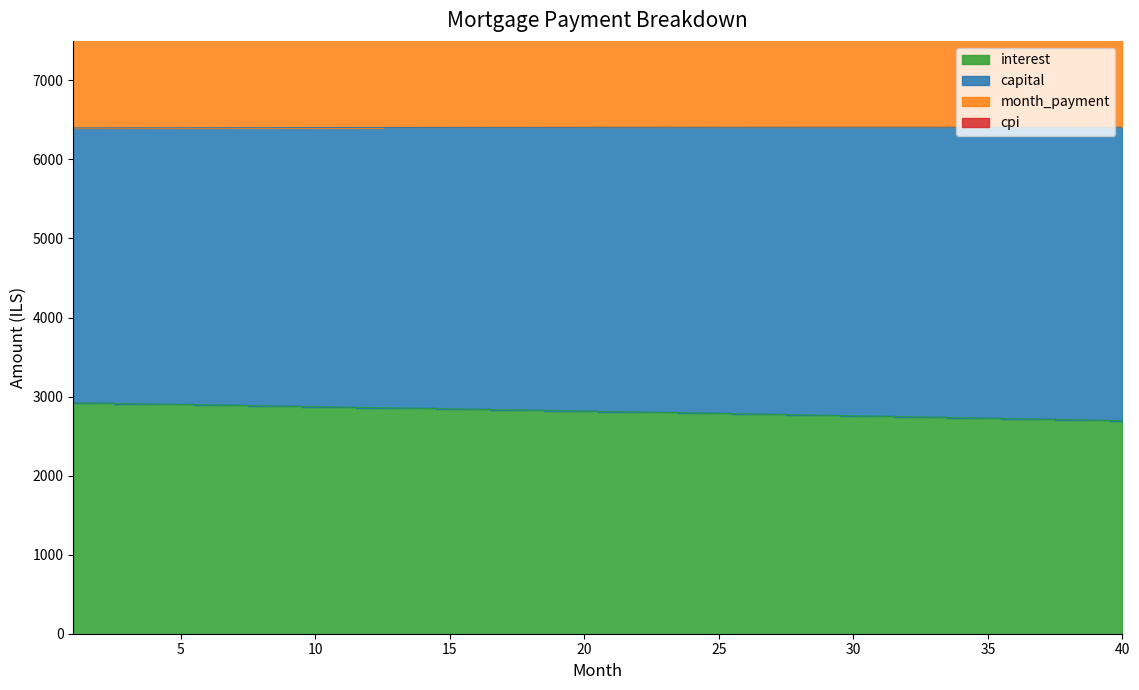

Which has a higher value, 16 or 35?

16